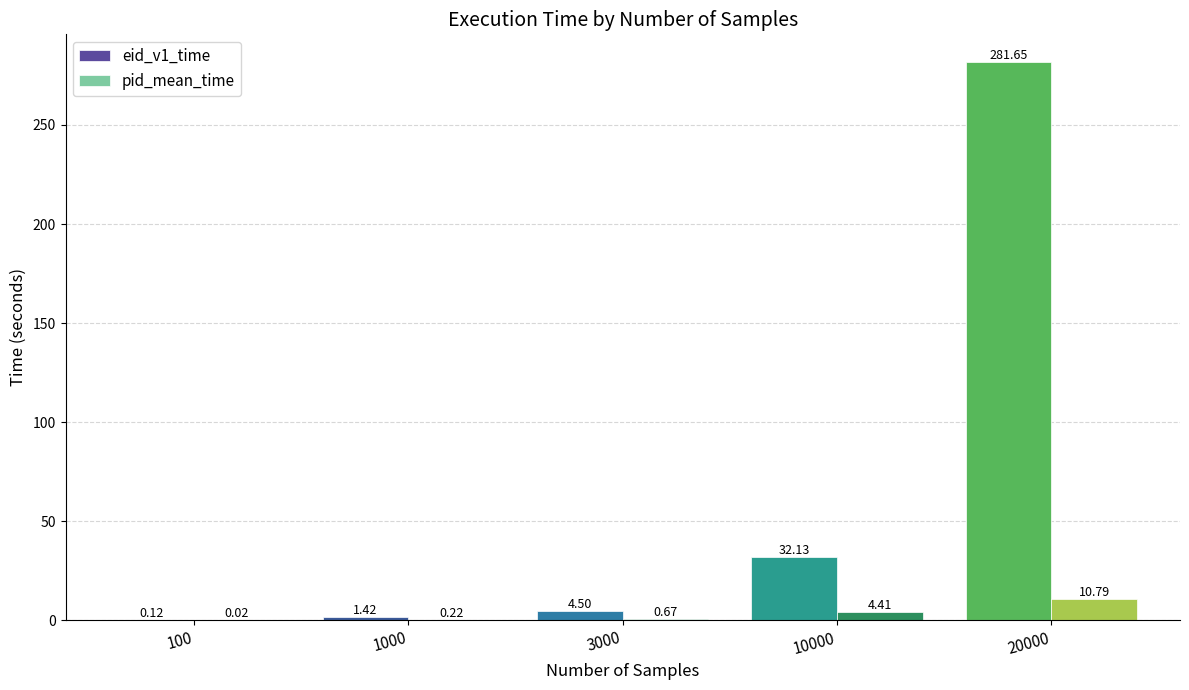

What is the sum of the eid_v1_time values at 100 and 3000?

4.6